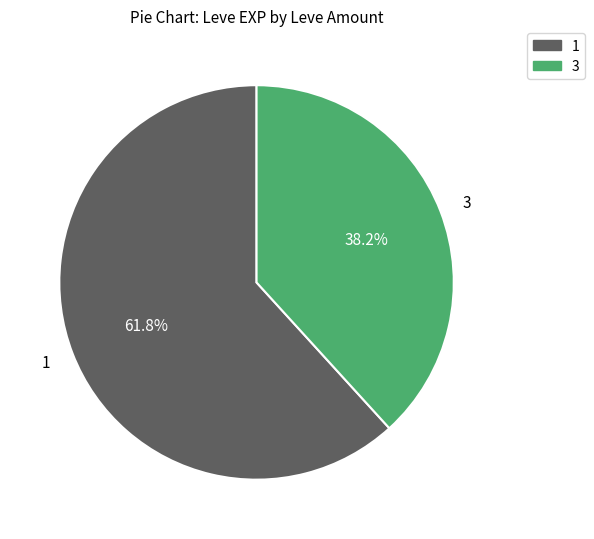

Rank the categories by value from lowest to highest.

3, 1